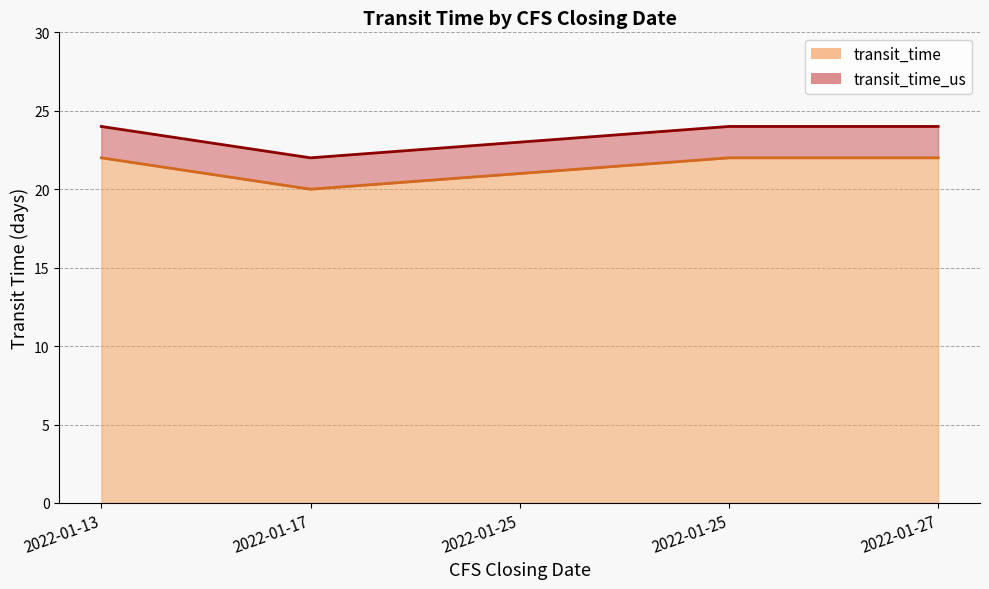

How many lines are shown in the chart?

2